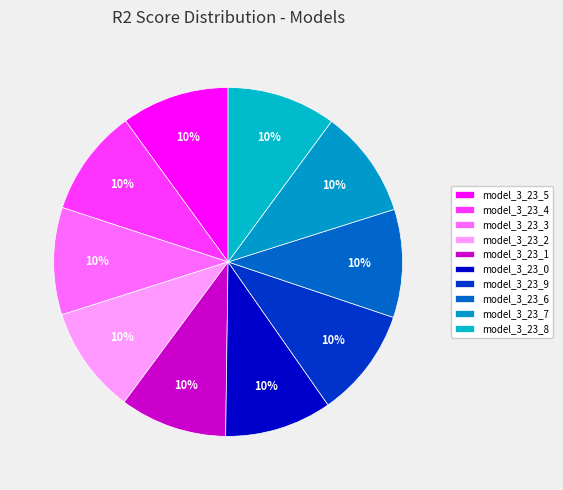

Count the number of slices in the pie.

10